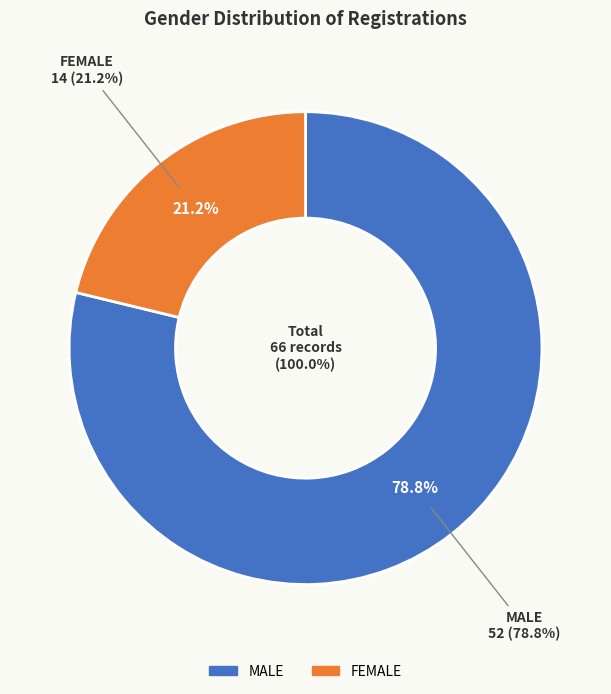

To the nearest percent, what is the combined percentage of MALE and FEMALE?

100%